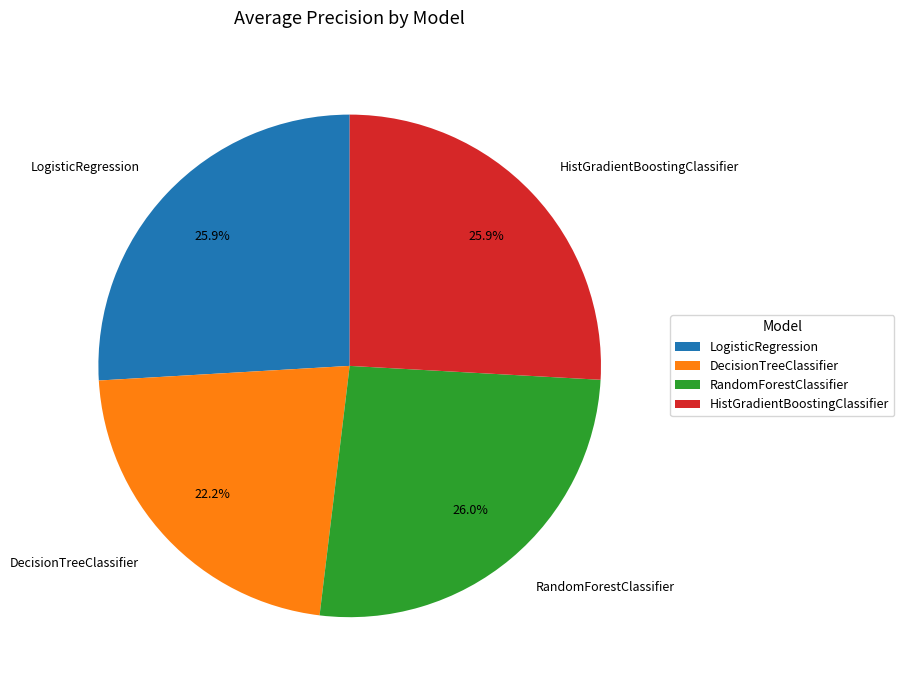

Is LogisticRegression the majority of the pie?

No